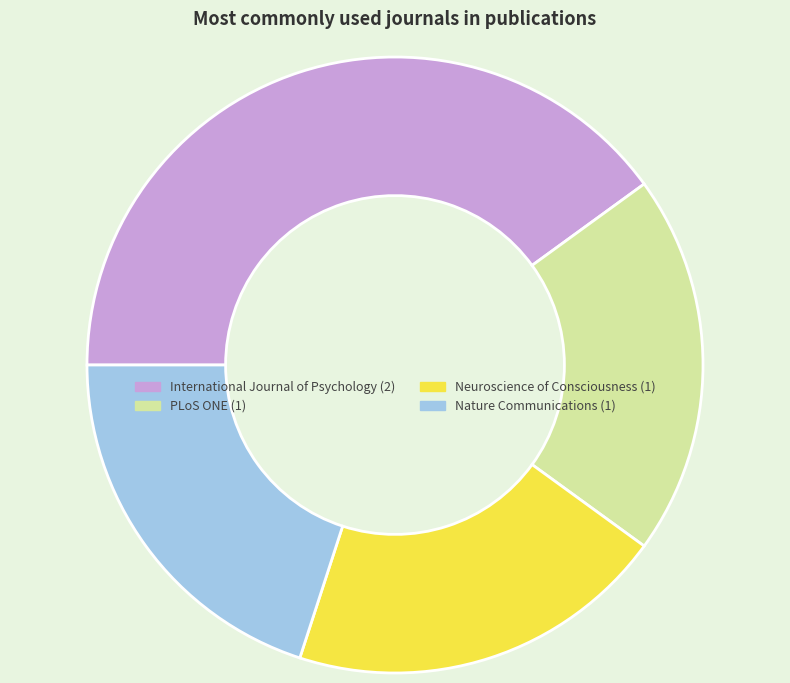

Approximately how many times larger is the value at Neuroscience of Consciousness compared to Nature Communications?

1.0